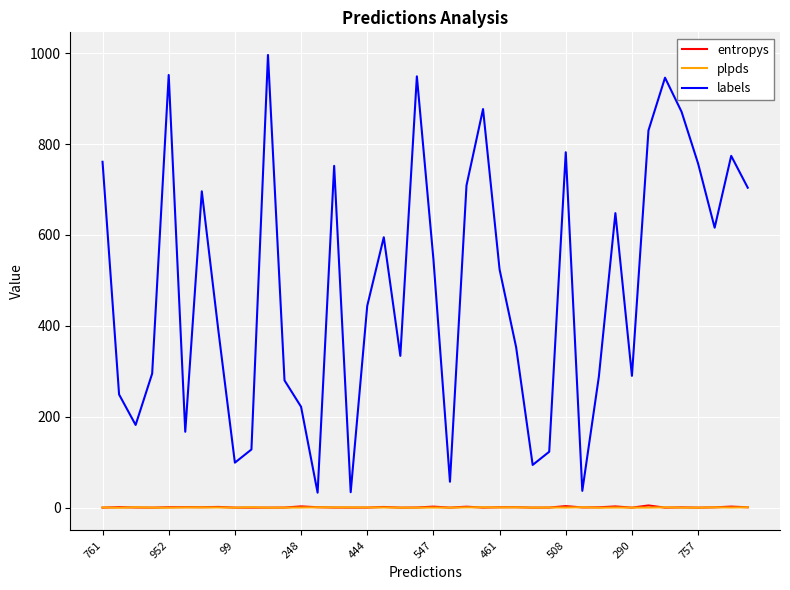

Which series has the largest total across all categories?

labels